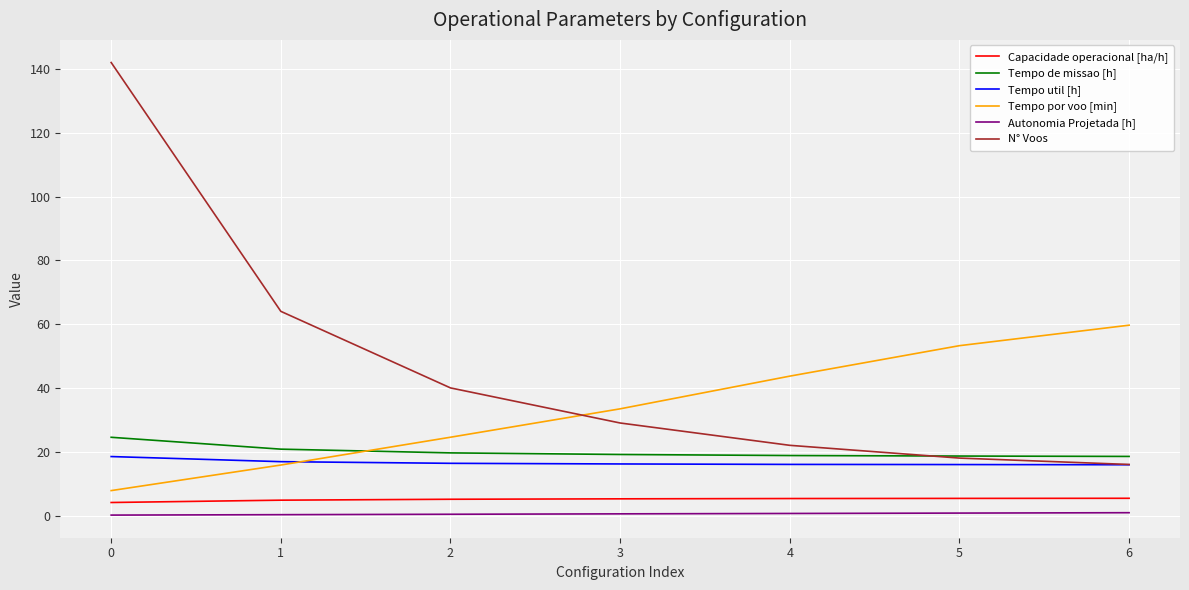

The value of Tempo por voo [min] at 5 is 53.2. True or false?

True